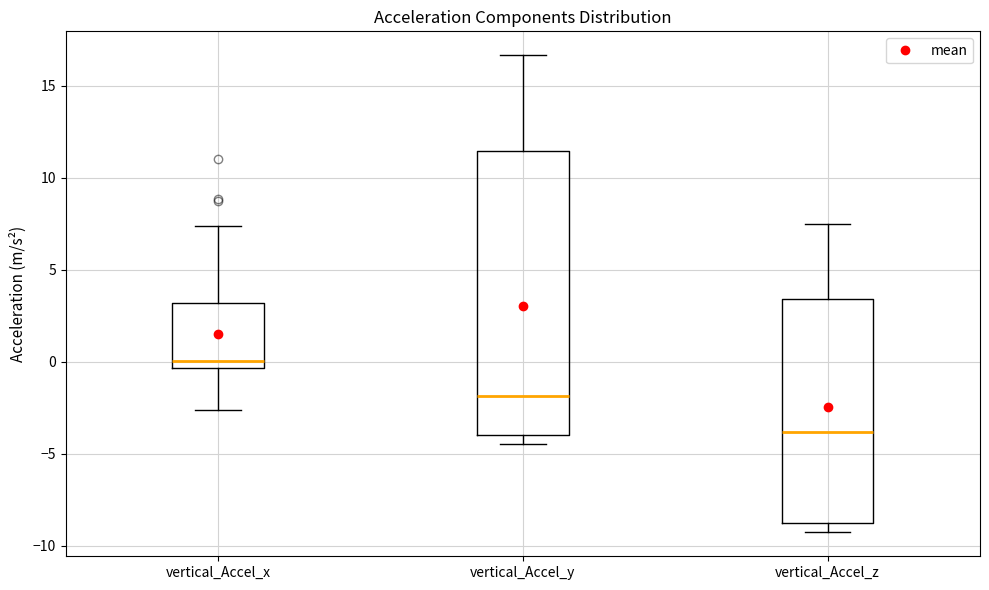

Reading left to right, transcribe this box plot: for each box, give where its median line is, the range the box spans, and where its two whiskers end, as read against the y-axis. The values are not printed on the chart, so give them approximately, as read against the axis.

vertical_Accel_x: median 0.0, box -0.5 to 3.0, whiskers -2.5 to 7.5
vertical_Accel_y: median -2.0, box -4.0 to 11.5, whiskers -4.5 to 16.5
vertical_Accel_z: median -4.0, box -9.0 to 3.5, whiskers -9.5 to 7.5